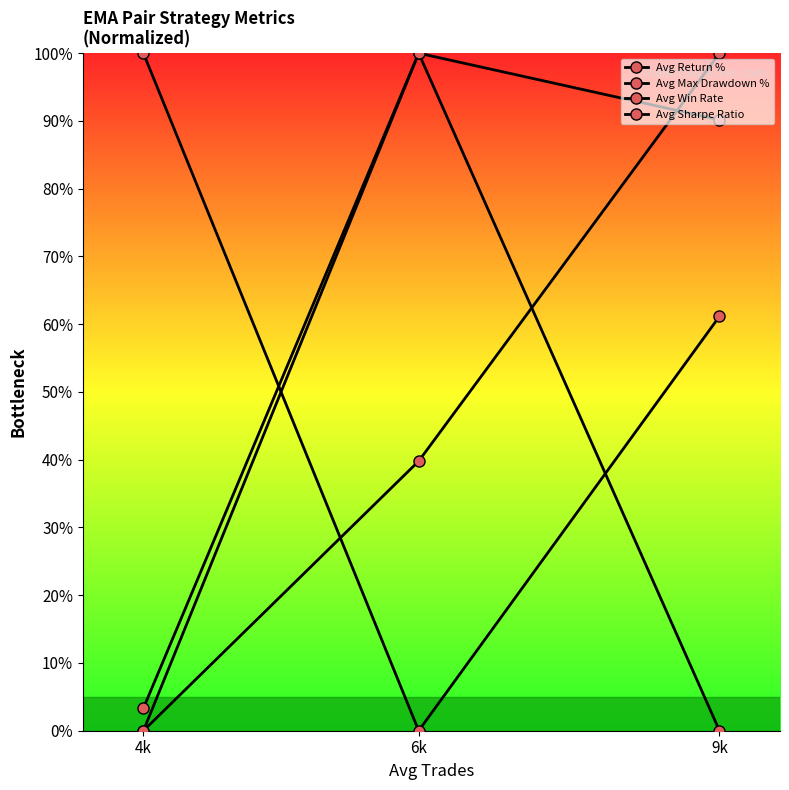

What position from the right is 6k?

2